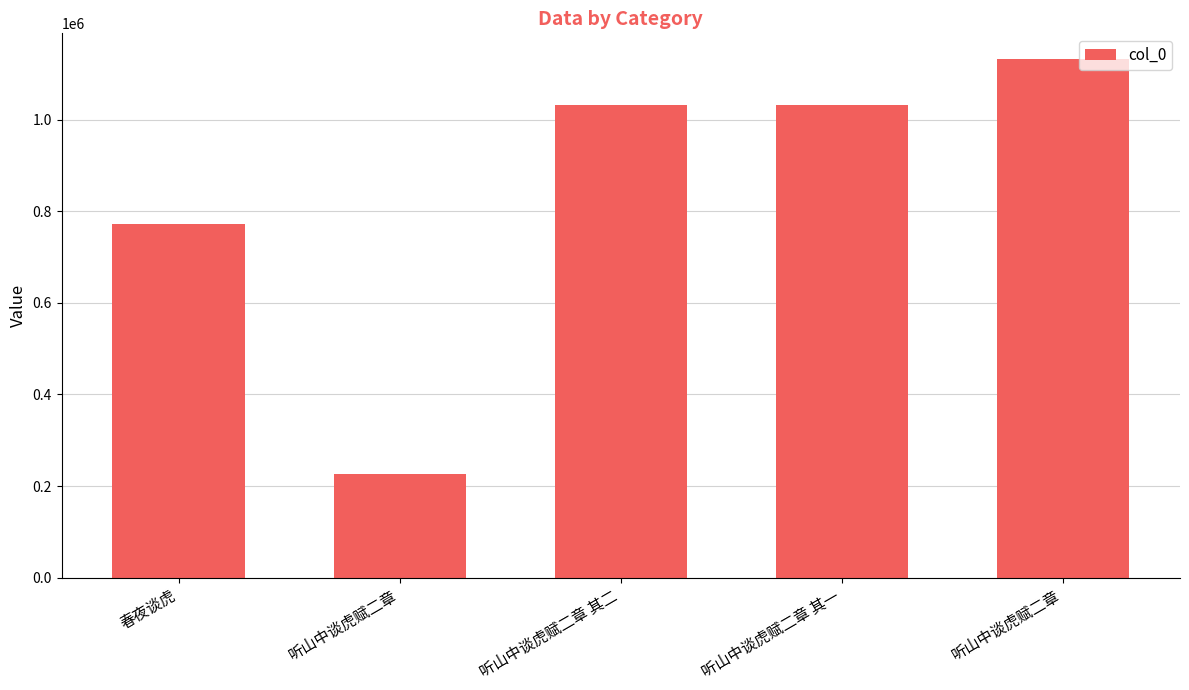

List the labels in order of value, largest first.

听山中谈虎赋二章, 听山中谈虎赋二章 其一, 听山中谈虎赋二章 其二, 春夜谈虎, 听山中谈虎赋二章